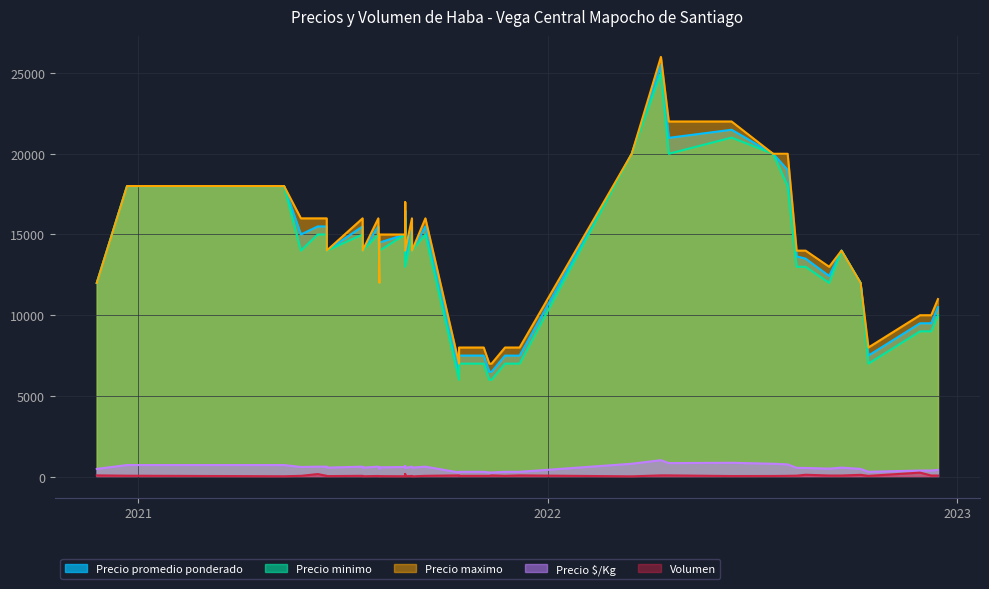

What are all the series names shown in the legend?

Precio promedio ponderado, Precio minimo, Precio maximo, Precio $/Kg, Volumen